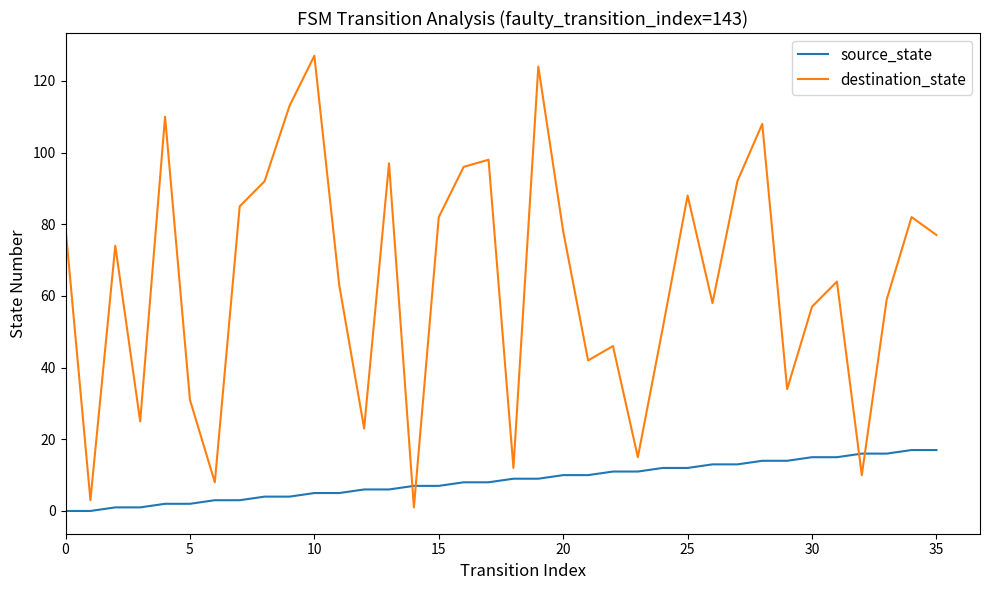

How many lines are shown in the chart?

2